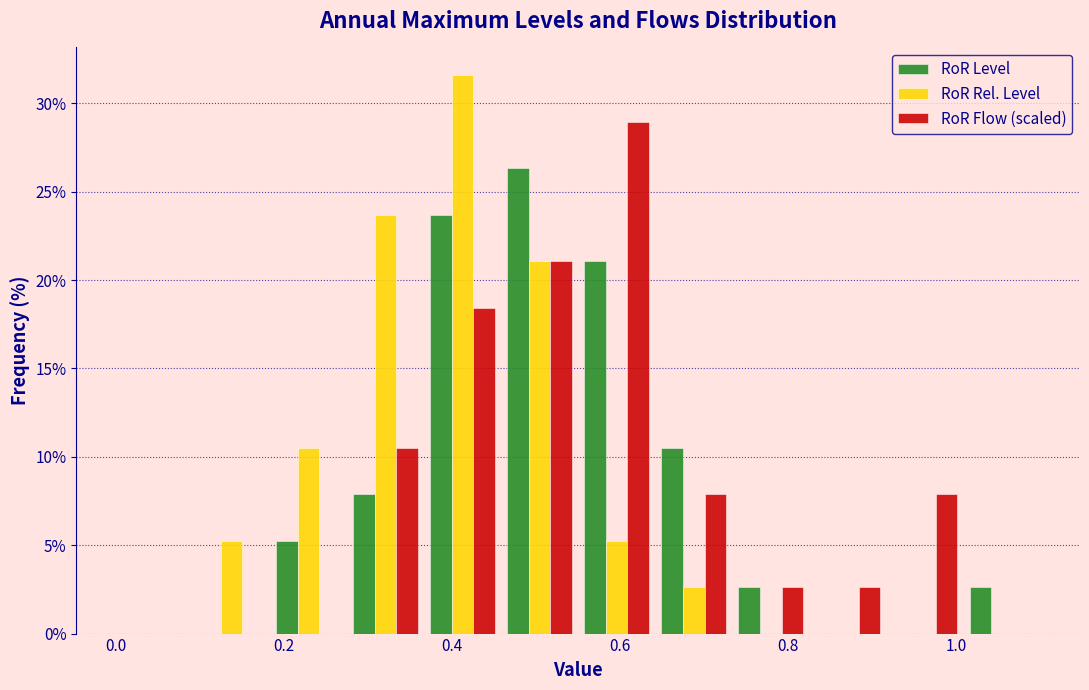

Reading left to right, list every range on the x-axis with the height of the bar of each series over it. Neither the bar edges nor the heights are printed on the chart, so give them approximately, as read against the axes.

0.00 to 0.10: RoR Level=0	RoR Rel. Level=0	RoR Flow (scaled)=0
0.10 to 0.18: RoR Level=0	RoR Rel. Level=5.5	RoR Flow (scaled)=0
0.18 to 0.28: RoR Level=5.5	RoR Rel. Level=10.5	RoR Flow (scaled)=0
0.28 to 0.36: RoR Level=8.0	RoR Rel. Level=23.5	RoR Flow (scaled)=10.5
0.36 to 0.46: RoR Level=23.5	RoR Rel. Level=31.5	RoR Flow (scaled)=18.5
0.46 to 0.56: RoR Level=26.5	RoR Rel. Level=21.0	RoR Flow (scaled)=21.0
0.56 to 0.64: RoR Level=21.0	RoR Rel. Level=5.5	RoR Flow (scaled)=29.0
0.64 to 0.74: RoR Level=10.5	RoR Rel. Level=2.5	RoR Flow (scaled)=8.0
0.74 to 0.82: RoR Level=2.5	RoR Rel. Level=0	RoR Flow (scaled)=2.5
0.82 to 0.92: RoR Level=0	RoR Rel. Level=0	RoR Flow (scaled)=2.5
0.92 to 1.00: RoR Level=0	RoR Rel. Level=0	RoR Flow (scaled)=8.0
1.00 to 1.10: RoR Level=2.5	RoR Rel. Level=0	RoR Flow (scaled)=0